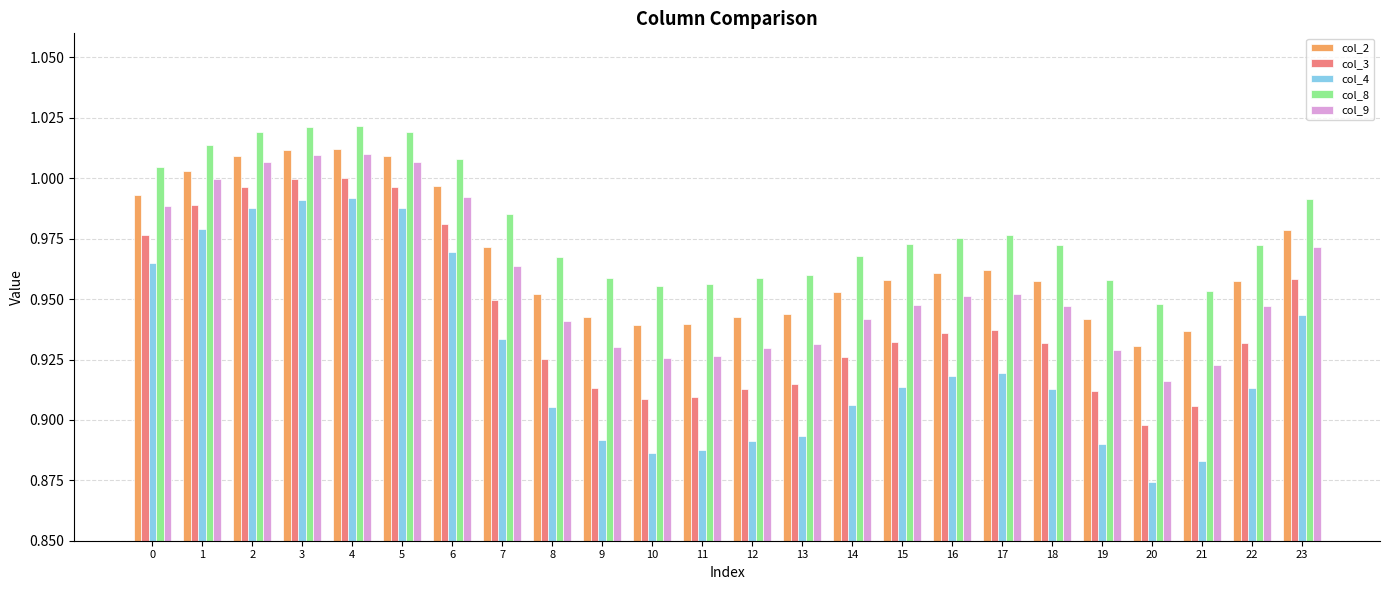

What are all the series names shown in the legend?

col_2, col_3, col_4, col_8, col_9